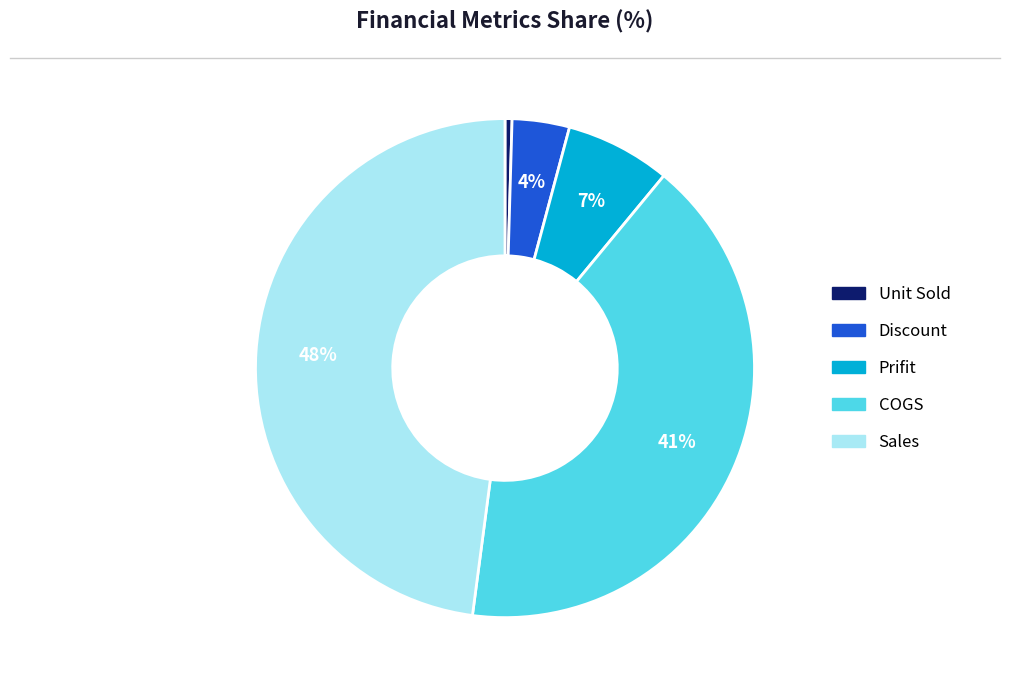

What is the largest slice in the pie chart?

Sales